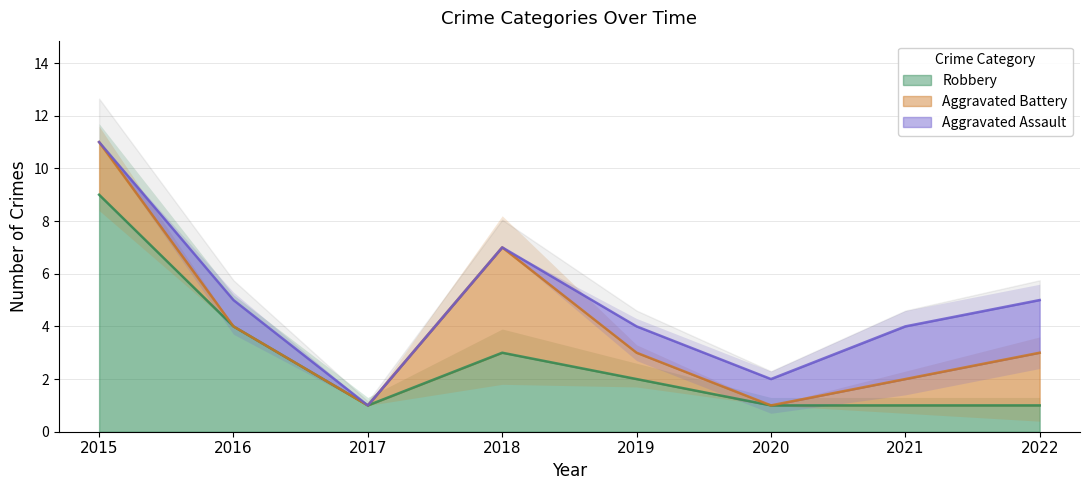

At which label does Aggravated Battery first exceed 1?

2015